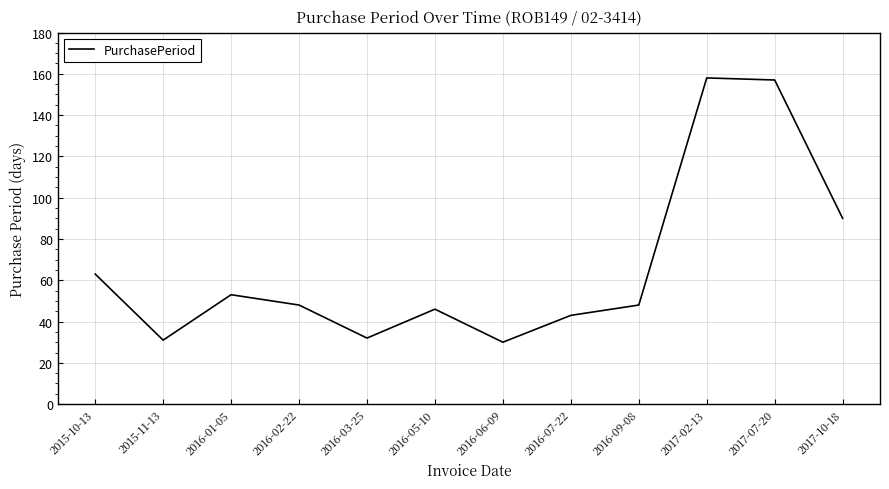

What is the difference between the maximum and minimum values?

128